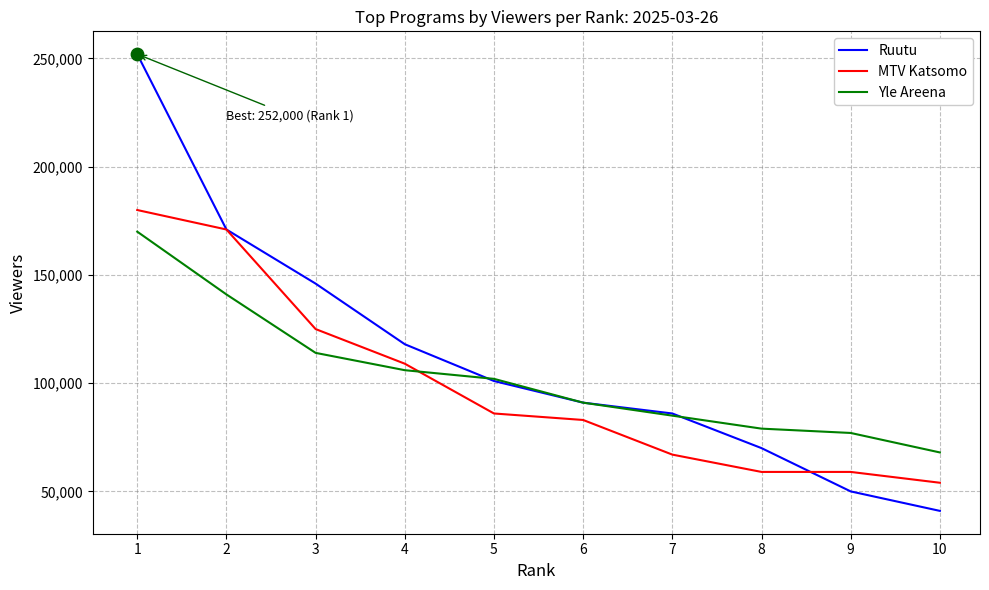

Which series has the largest range (max minus min)?

Ruutu